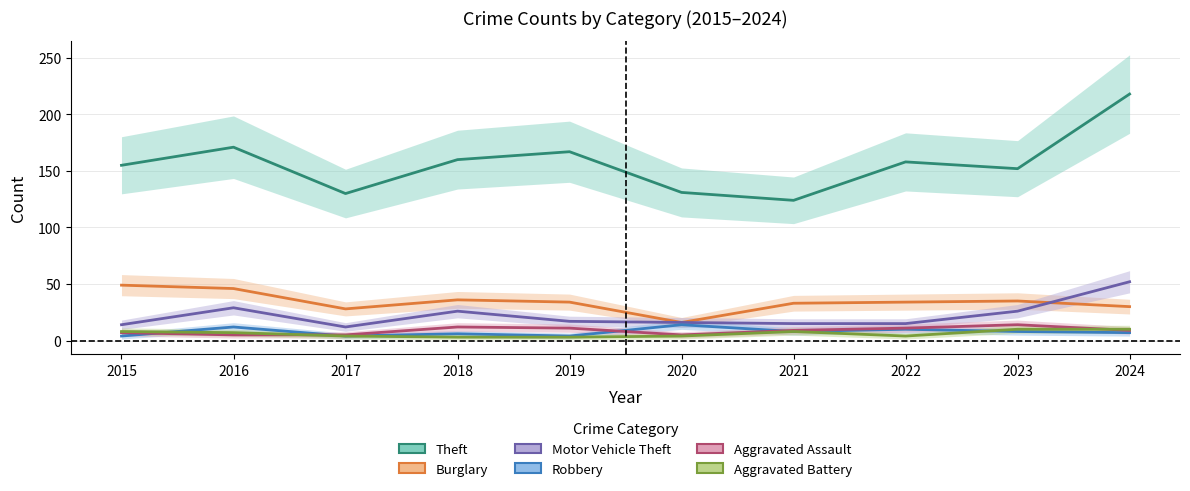

Is this an area chart (filled region under the line)?

No